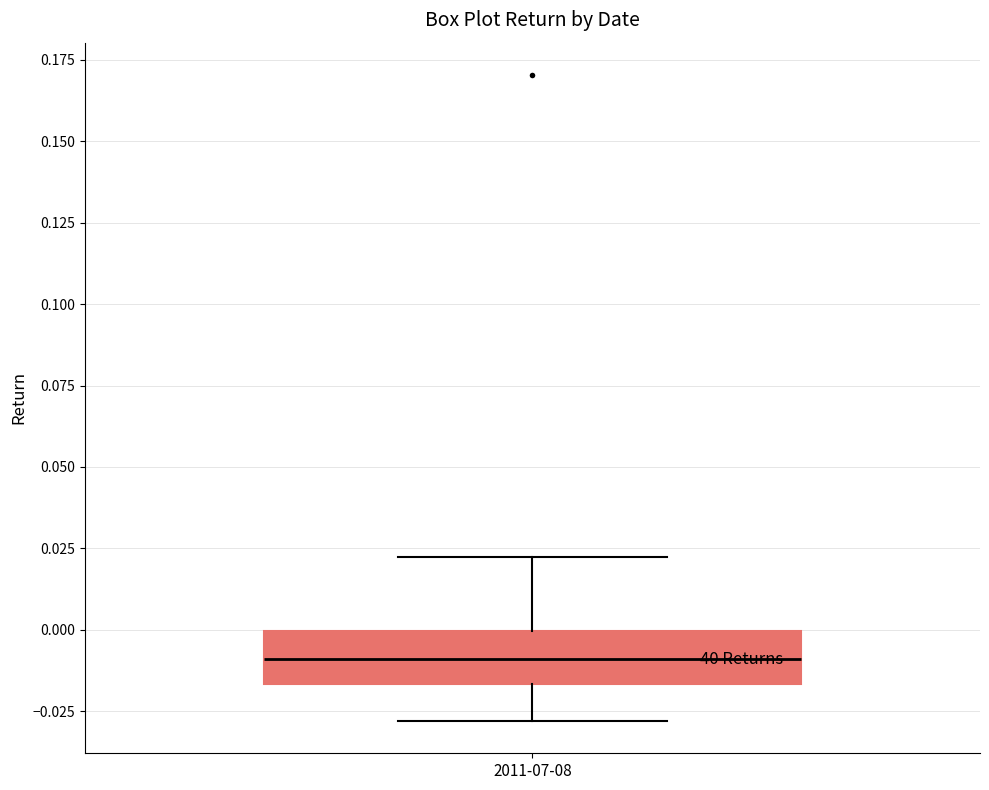

Read this box plot against the y-axis: the position of the median line, the range covered by the box, and the ends of both whiskers. The values are not printed on the chart, so give them approximately, as read against the axis.

median -0.010, box -0.015 to 0.000, whiskers -0.030 to 0.020